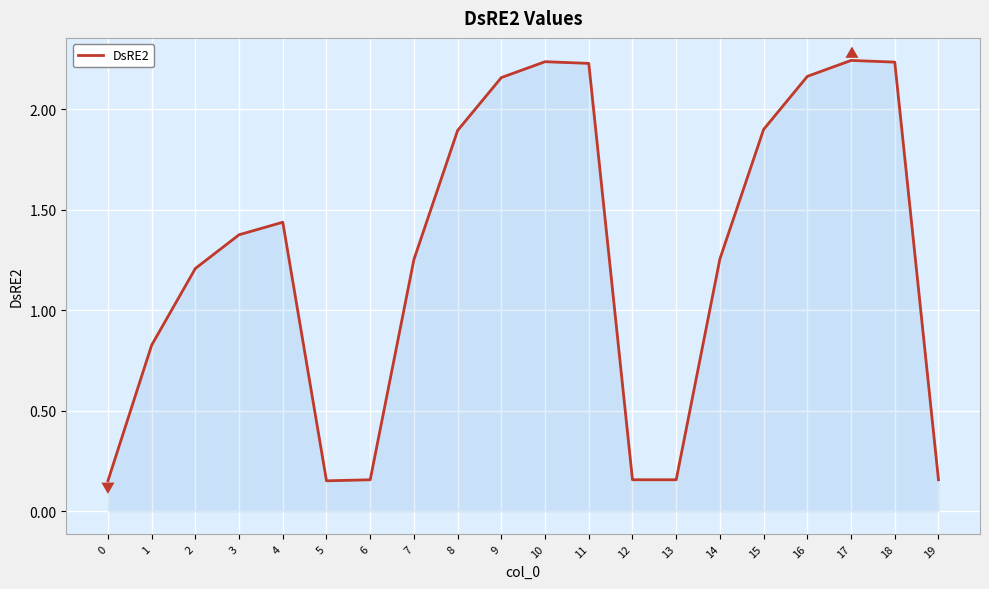

How many categories are shown in the chart?

20